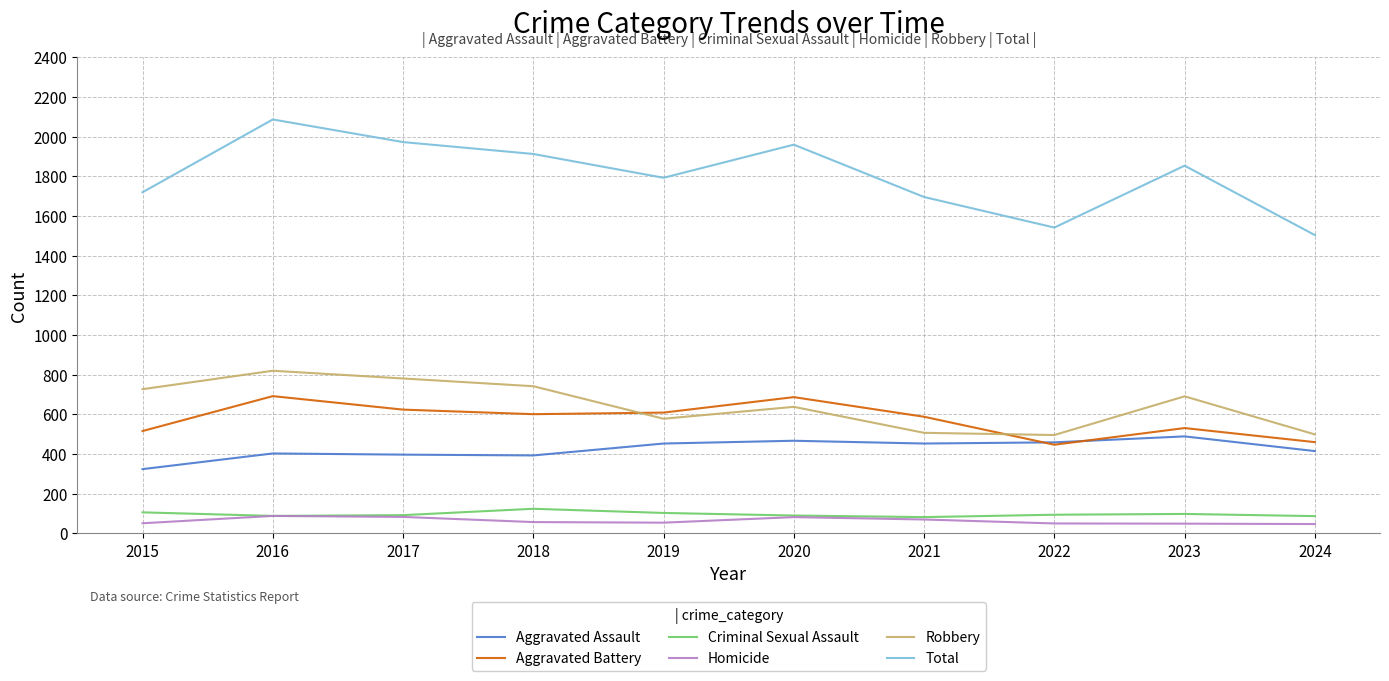

True or false: Aggravated Battery has more than 1 points higher than both neighbors.

True